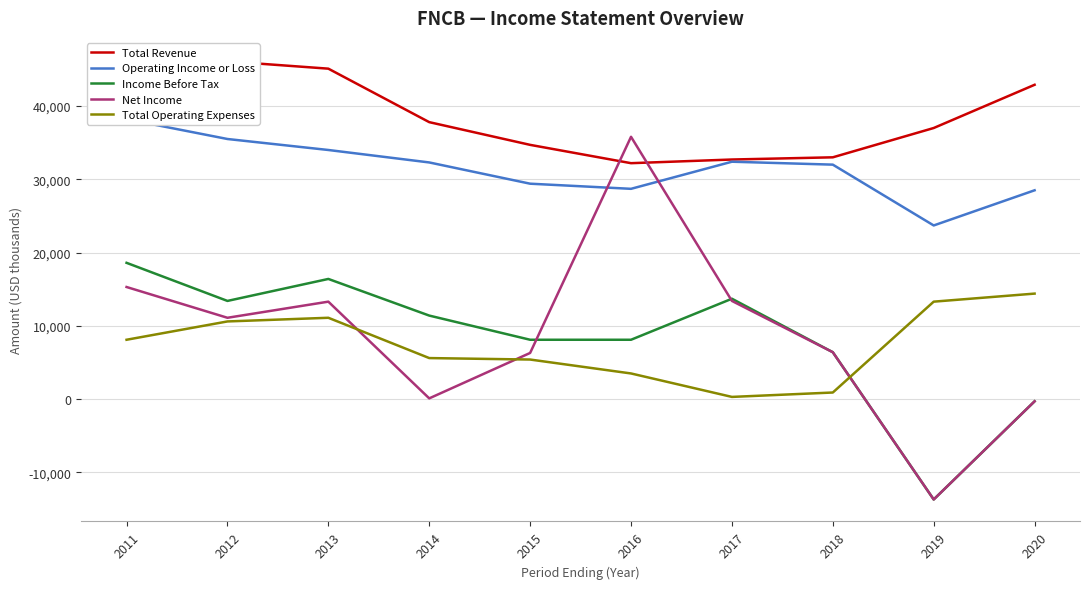

How many categories are shown in the chart?

10